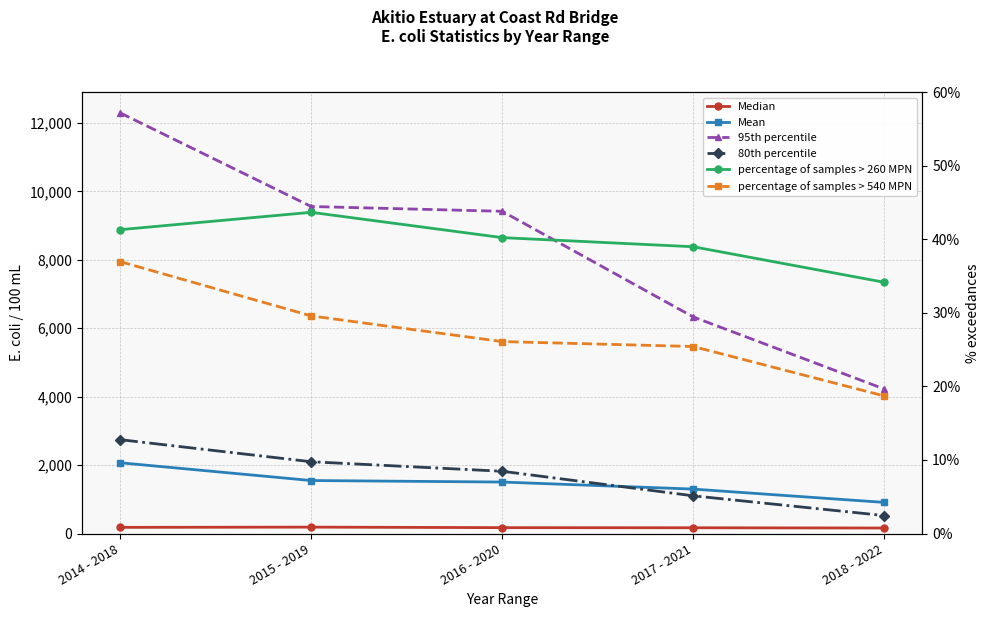

At which label does percentage of samples > 260 MPN first exceed 40?

2014 - 2018